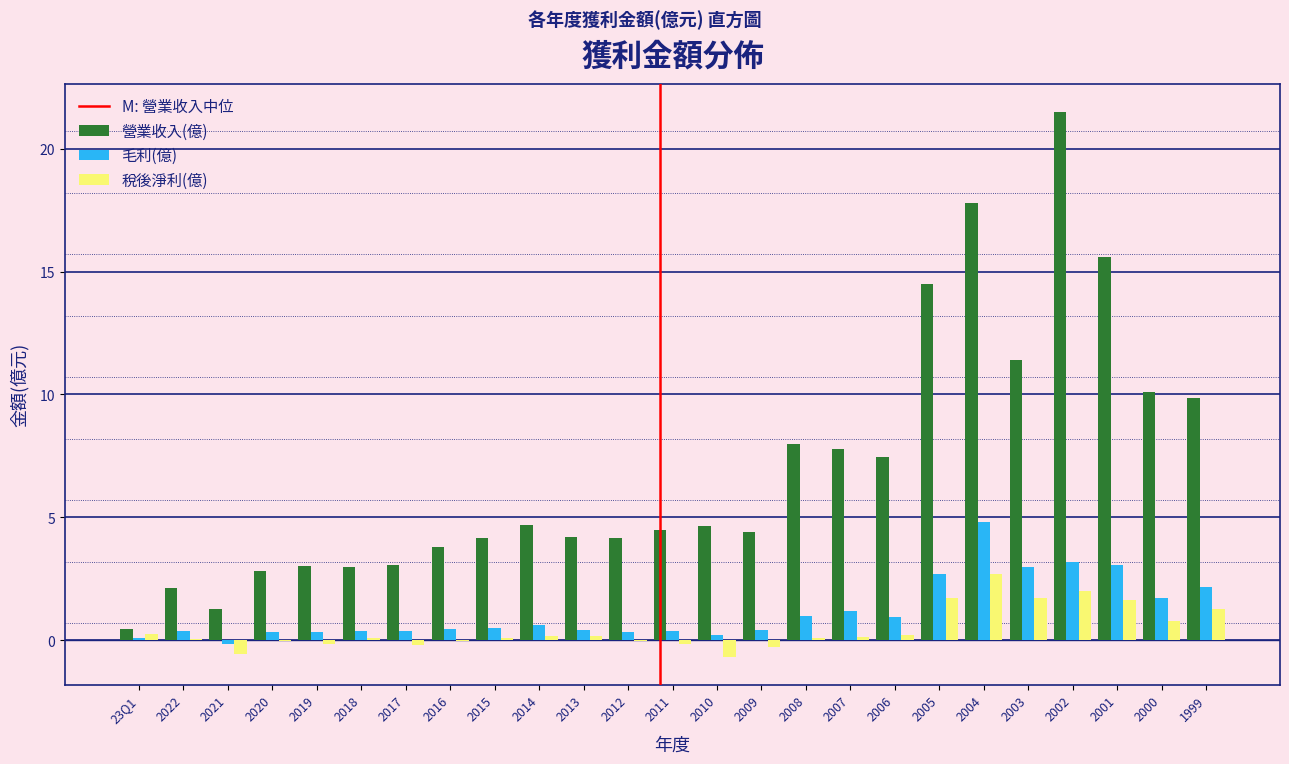

What is the sum of all 毛利(億) values?

28.8